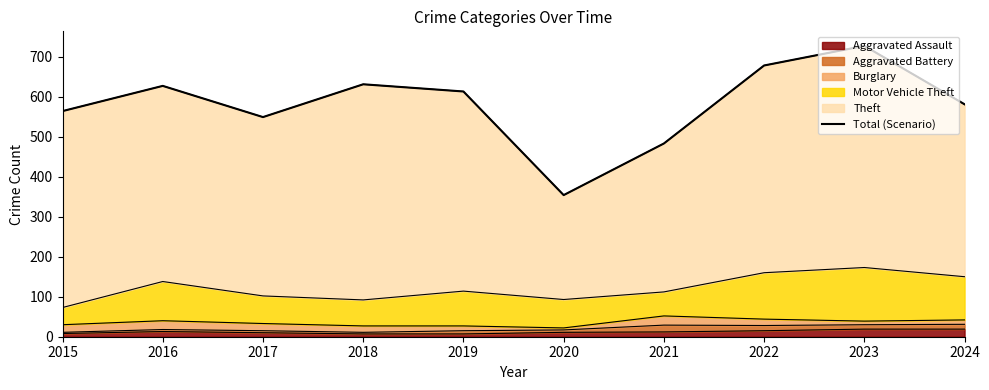

True or false: there are more than 1 points higher than both neighbors.

True